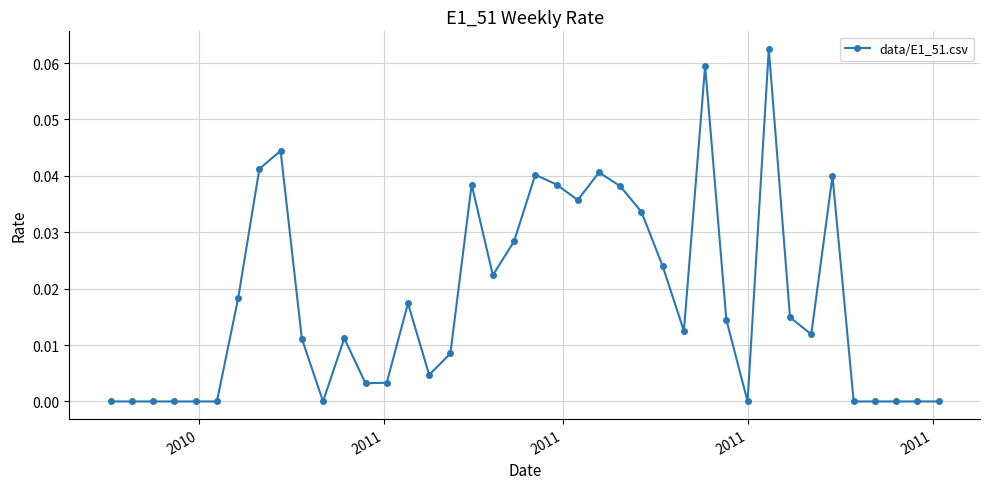

What is the sum of all values?

0.7